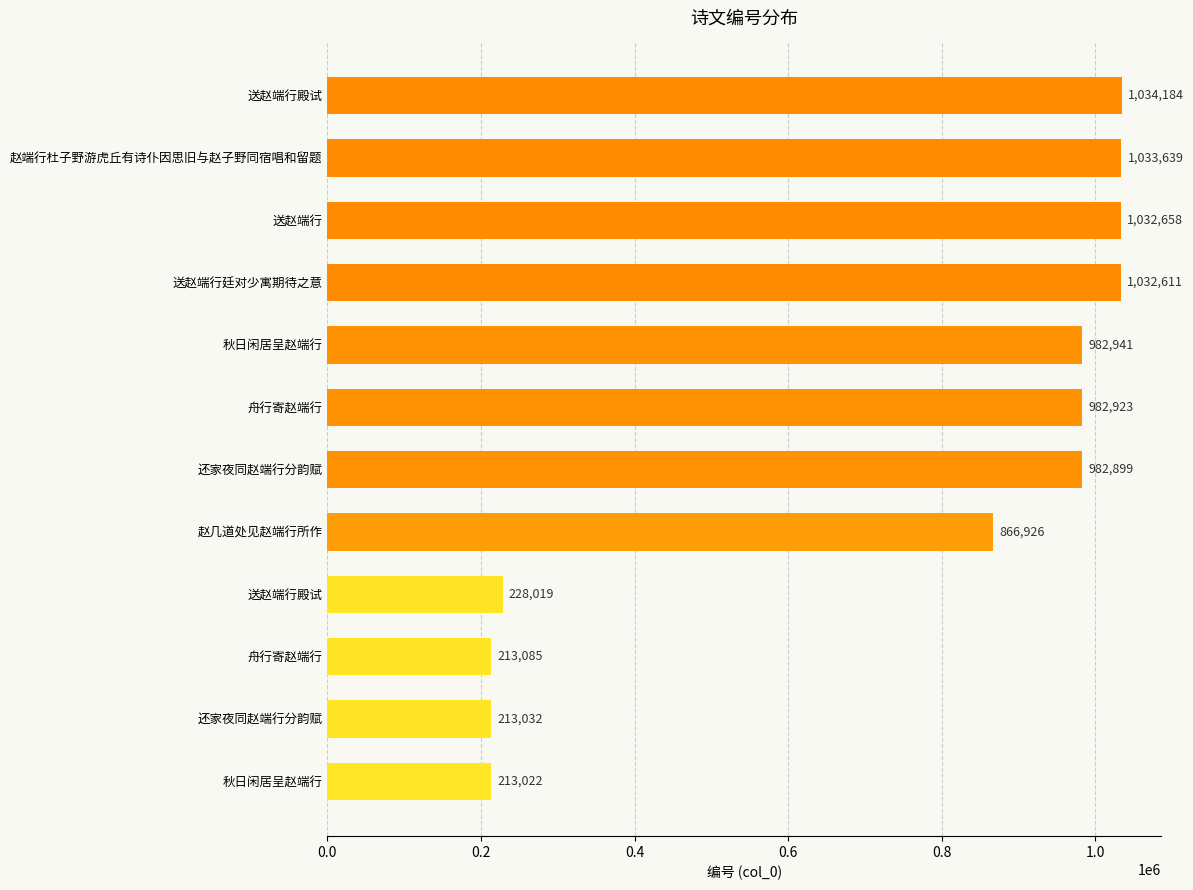

Does the chart contain any negative values?

No